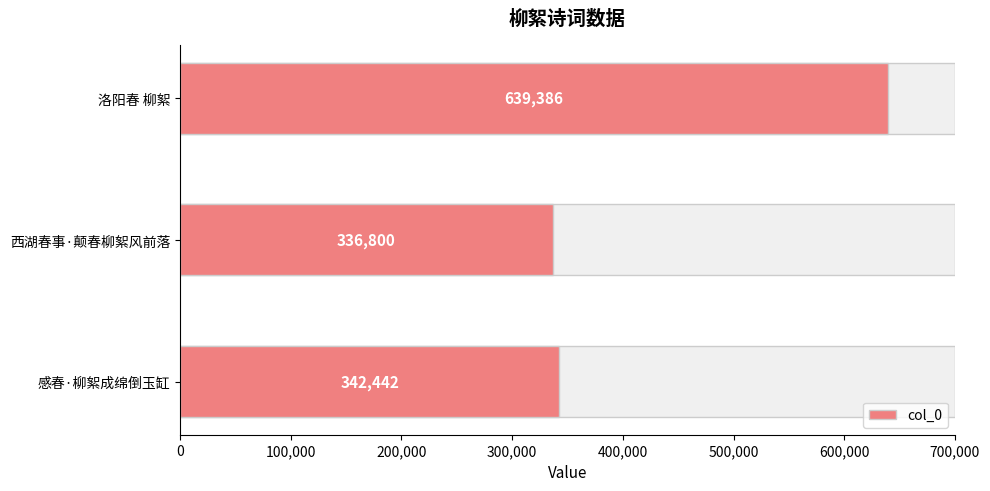

Is it true that the value at 洛阳春 柳絮 is 390412?

False